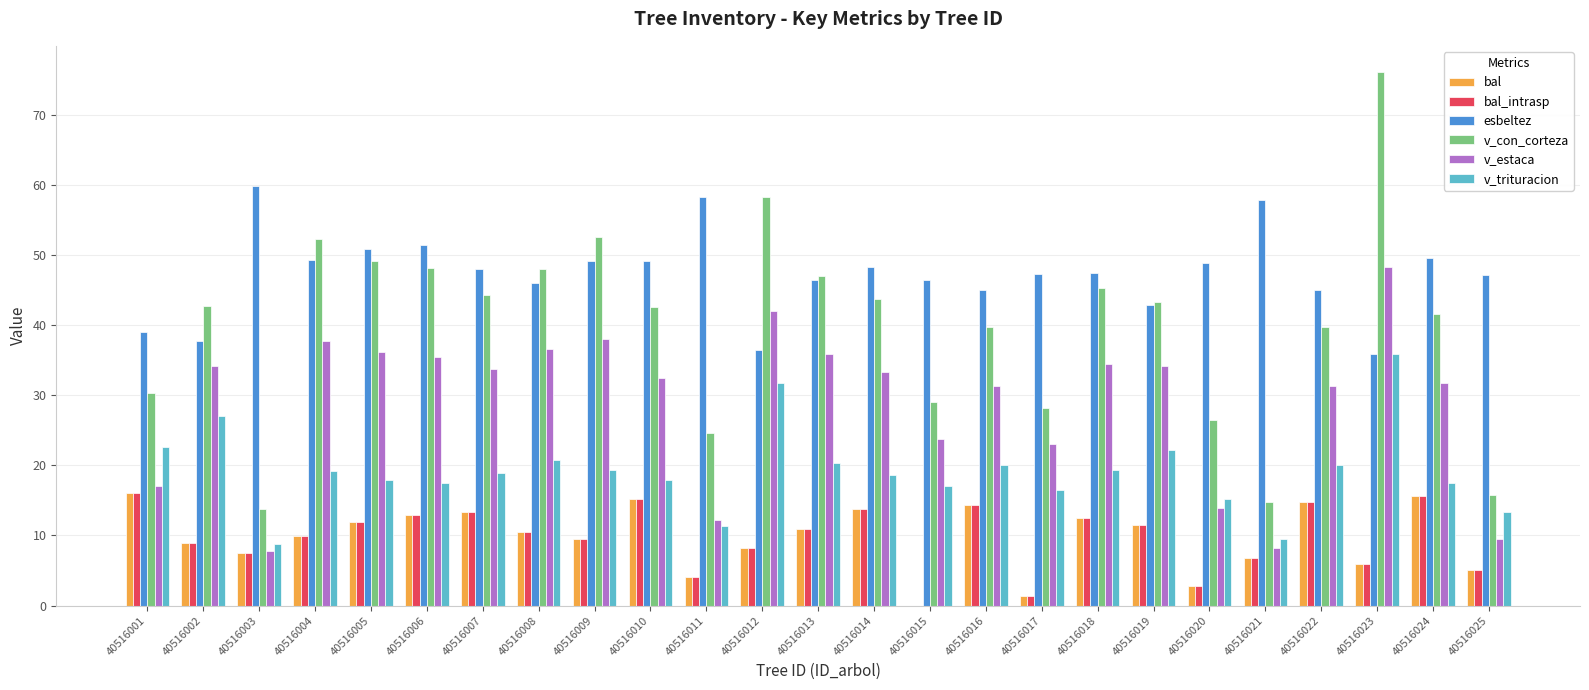

How many categories are shown in the chart?

25